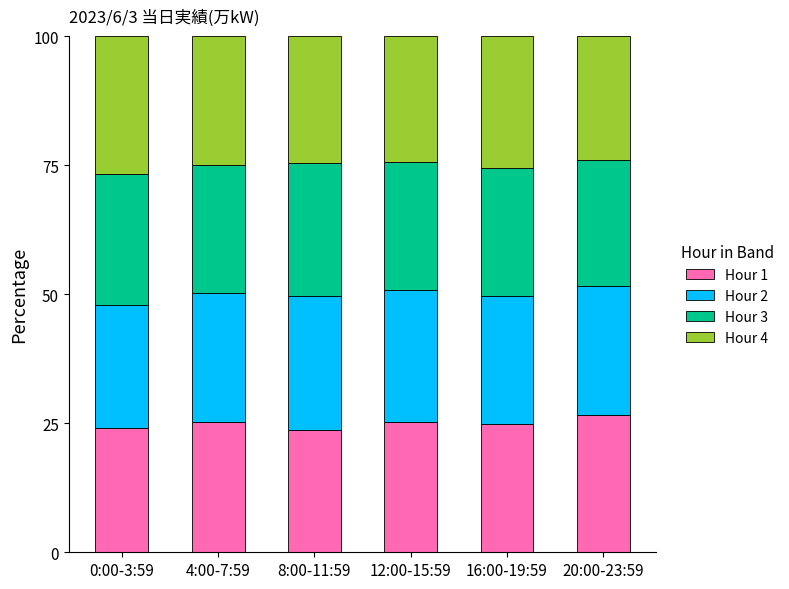

What is the minimum value for Hour 1?

23.6